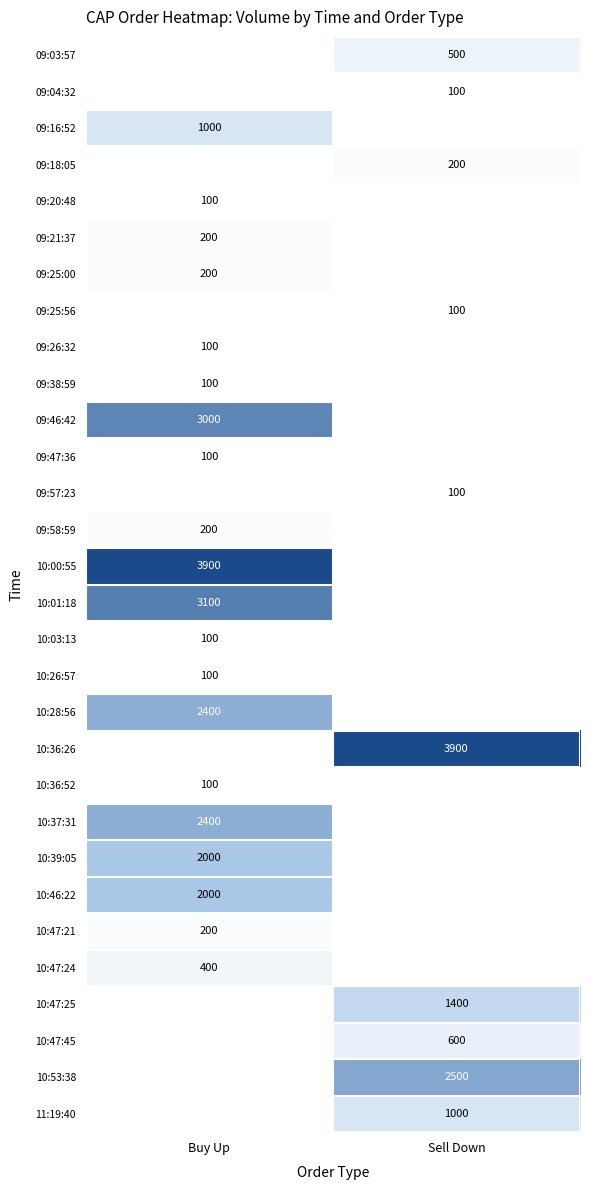

Is the value of 10:00:55 at Buy Up greater than the value of 09:47:36 at Buy Up?

Yes